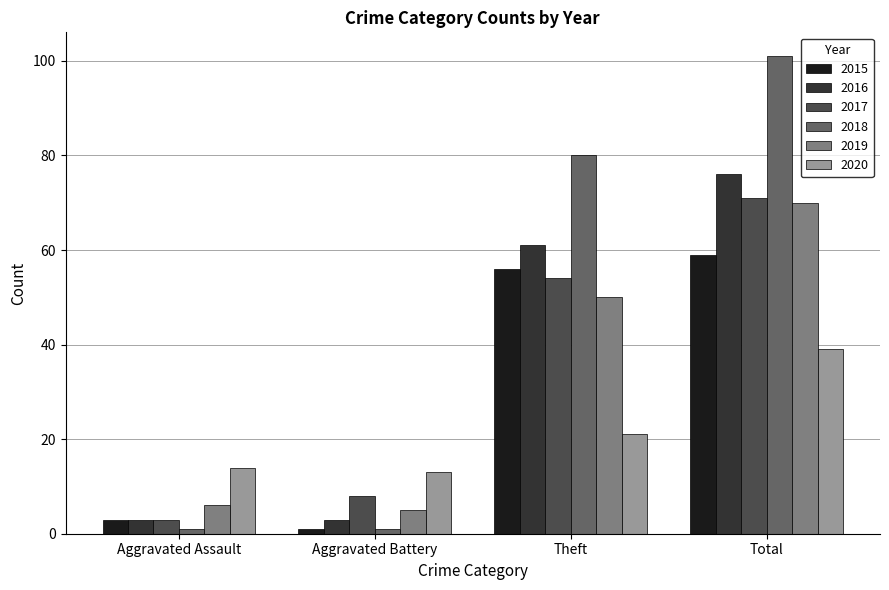

Reading left to right, what are all the values shown in this chart?

2015: 3	1	56	59
2016: 3	3	61	76
2017: 3	8	54	71
2018: 1	1	80	101
2019: 6	5	50	70
2020: 14	13	21	39